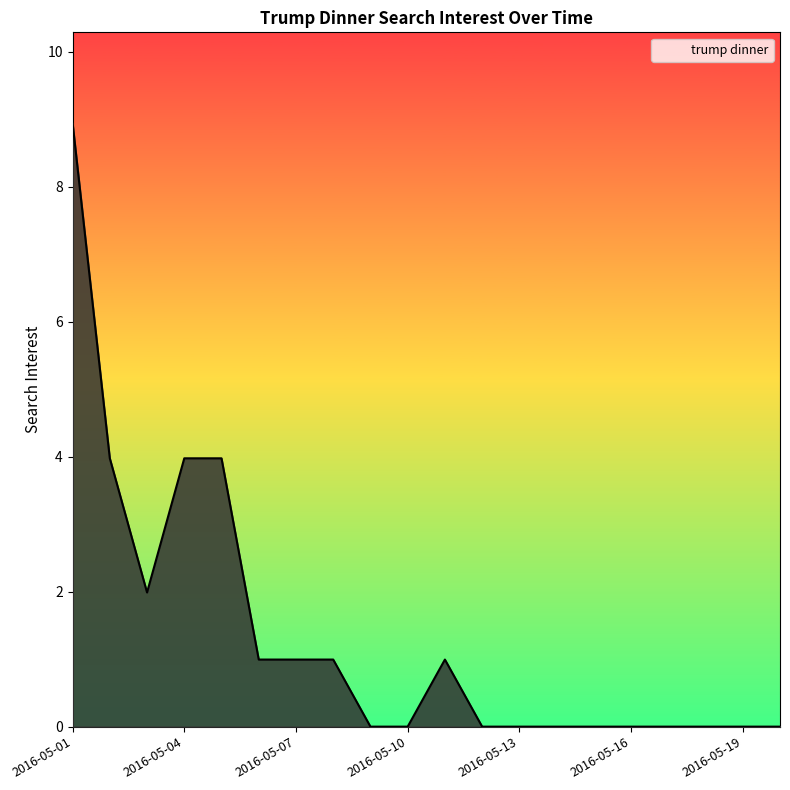

What is the maximum value shown in the chart?

8.9